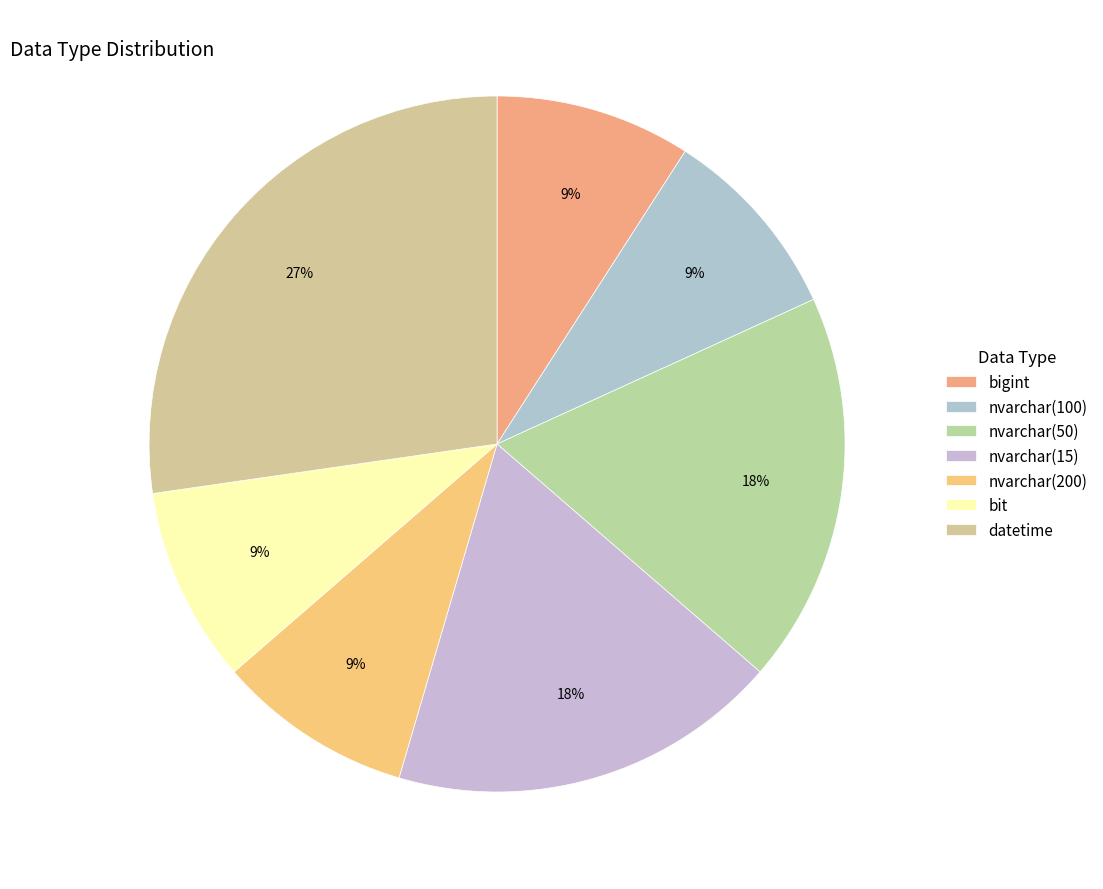

Count the number of slices in the pie.

7